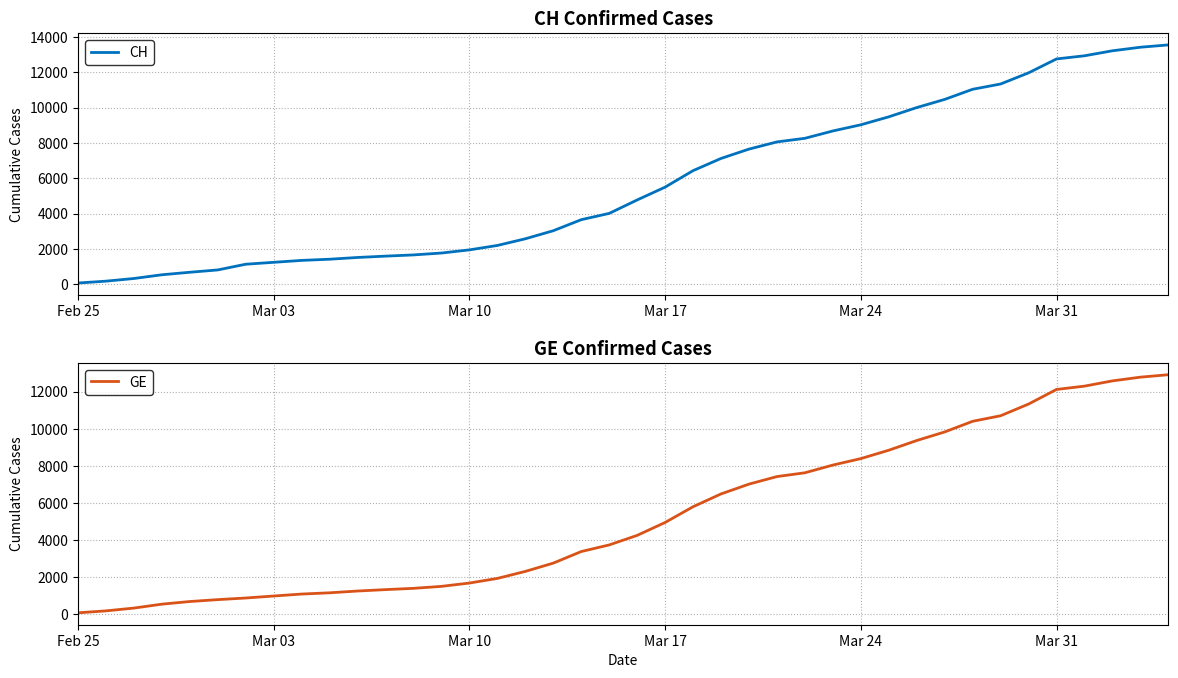

Rank the series by their average value, from highest to lowest.

CH, GE